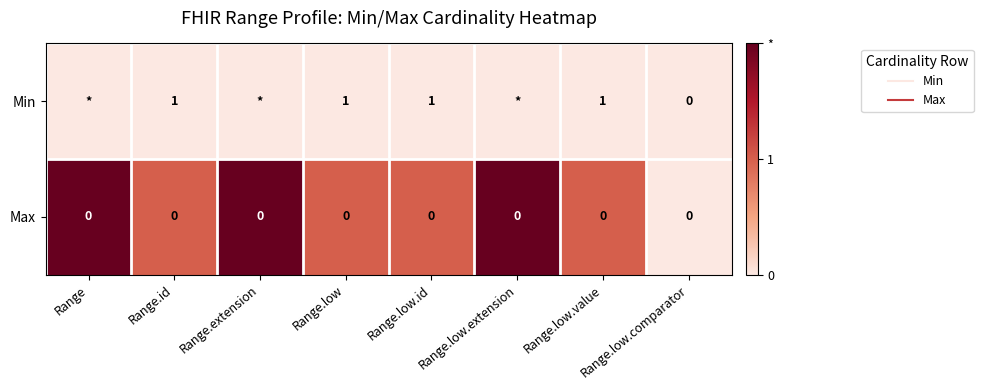

How many distinct data groups are displayed?

2